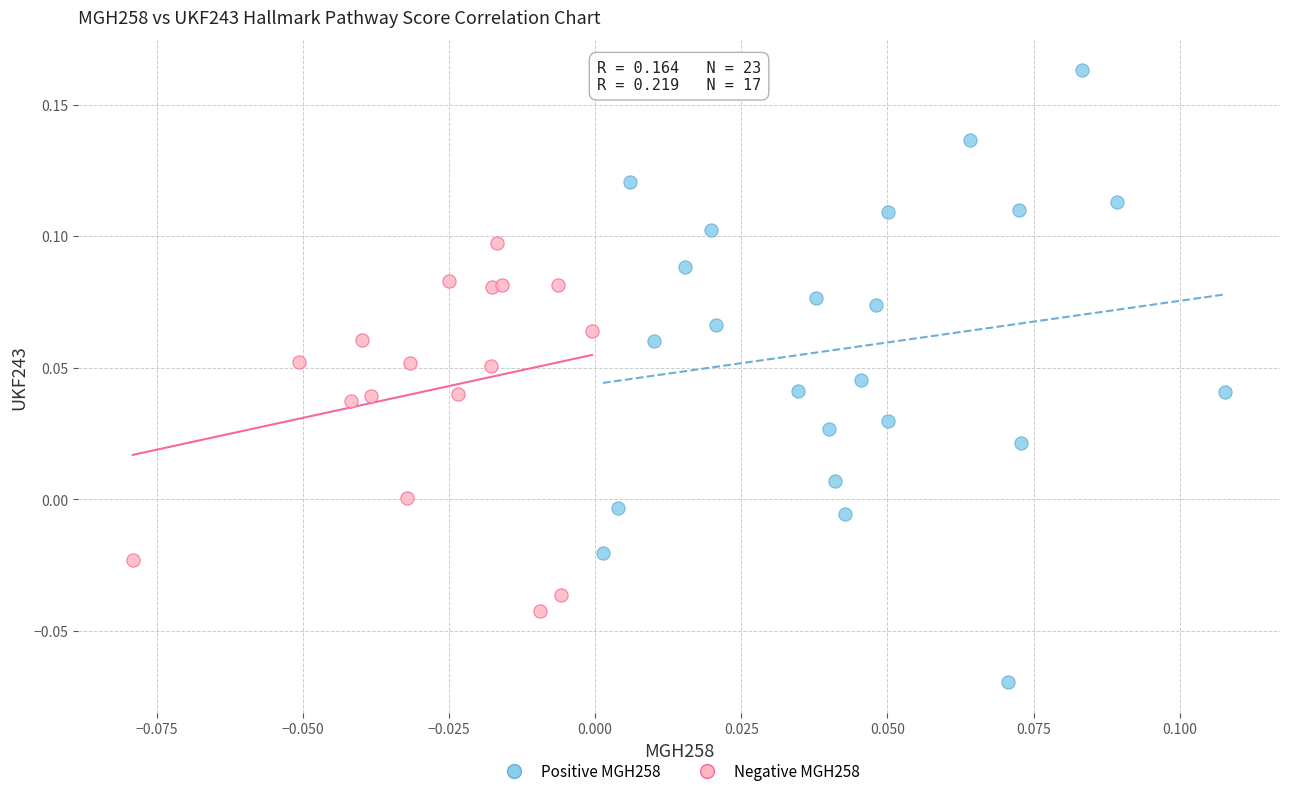

What are all the series names shown in the legend?

Positive MGH258, Negative MGH258